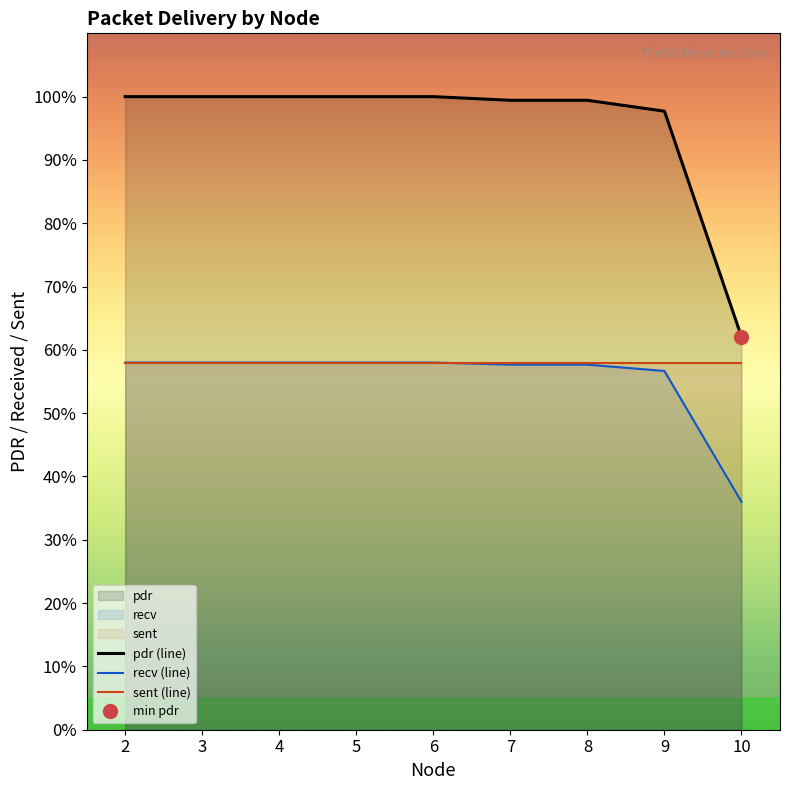

Reading left to right, extract all data points from this chart.

pdr (line): 2=100.0	3=100.0	4=100.0	5=100.0	6=100.0	7=99.4	8=99.4	9=97.7	10=62.1
recv (line): 2=58.0	3=58.0	4=58.0	5=58.0	6=58.0	7=57.7	8=57.7	9=56.7	10=36.0
sent (line): 2=58.0	3=58.0	4=58.0	5=58.0	6=58.0	7=58.0	8=58.0	9=58.0	10=58.0